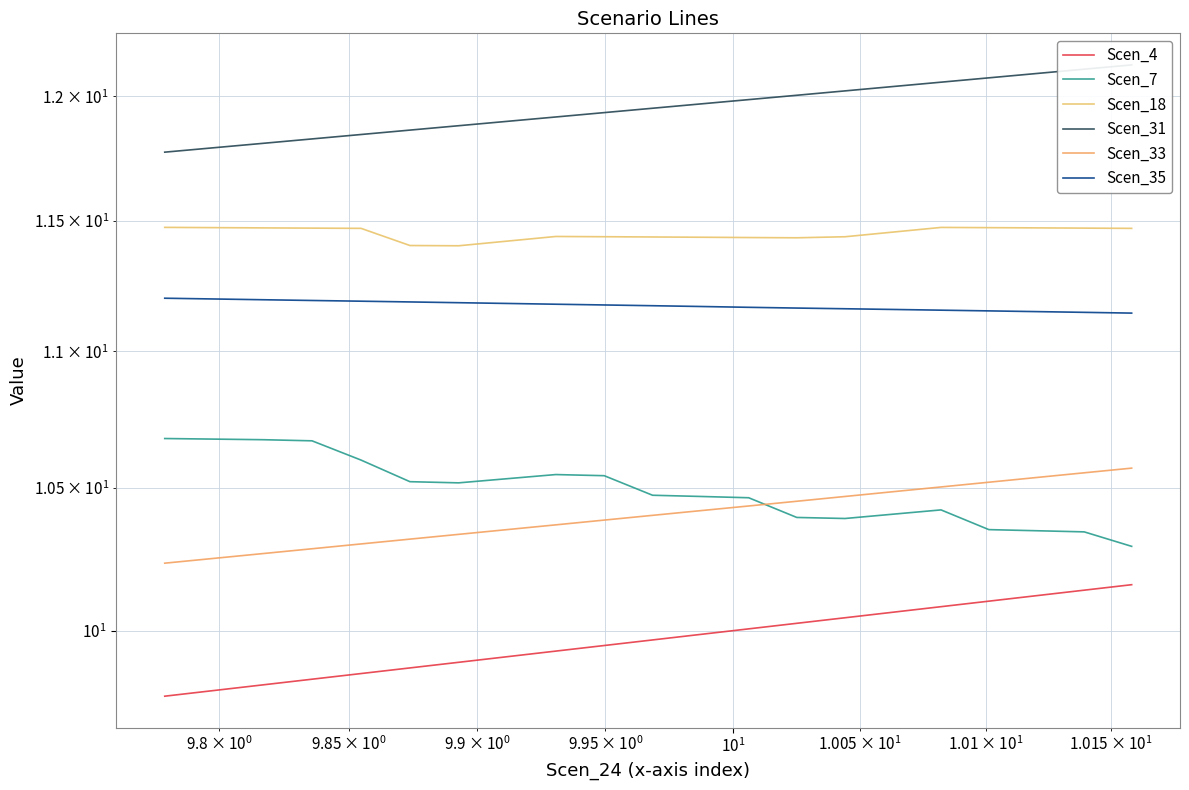

What is the value of the Scen_35 point at the 11th from the left?

11.2